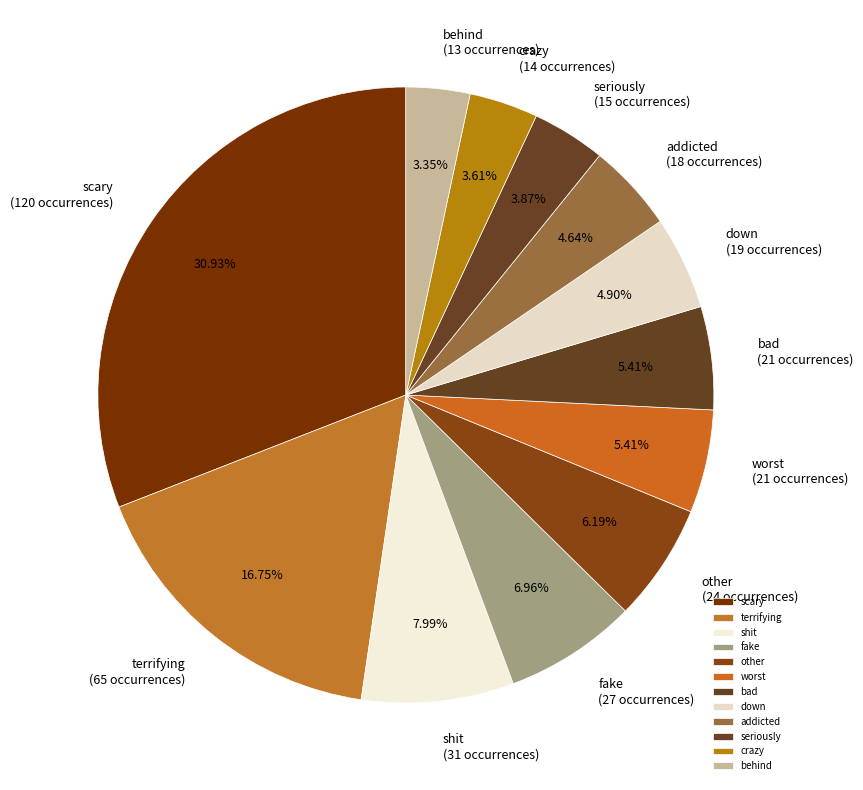

To the nearest percent, what is the combined percentage of bad and seriously?

9%